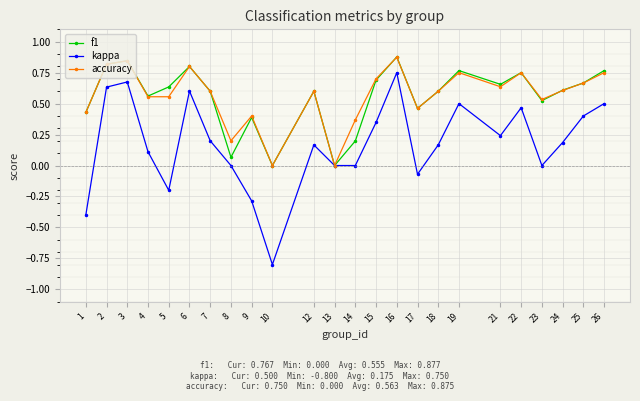

The f1 series shows 0.5 at 17. True or false?

True